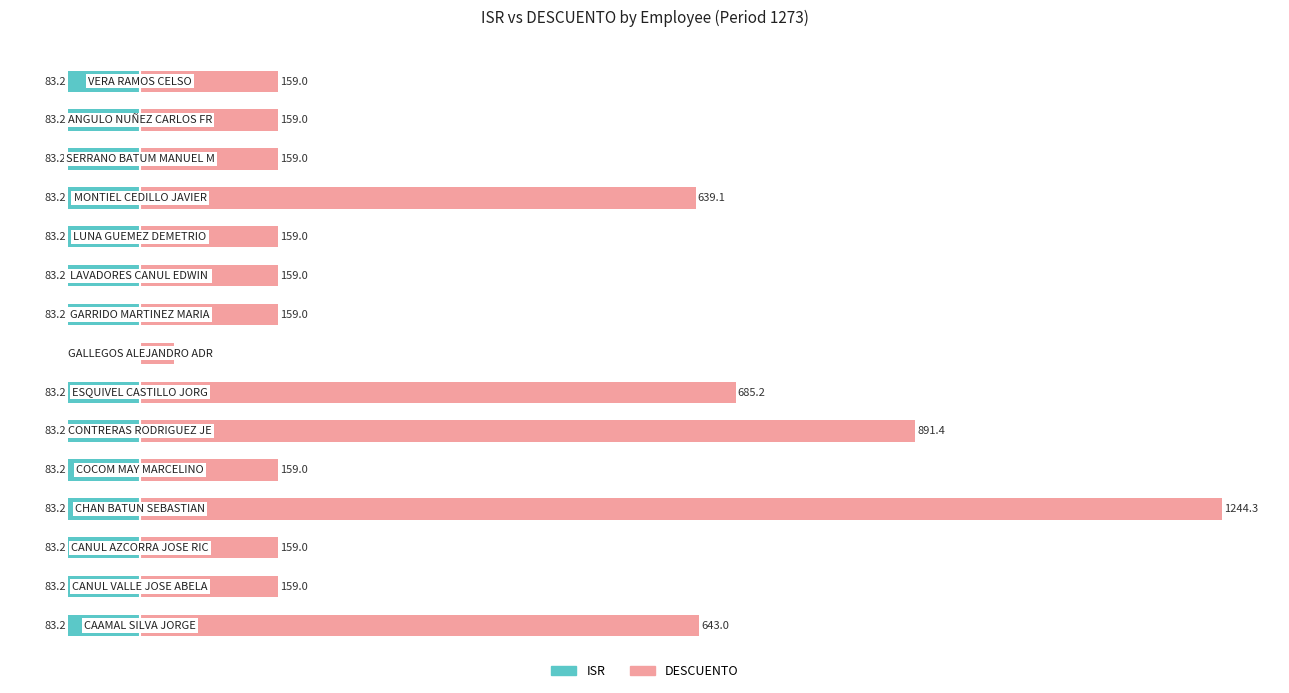

What is the approximate value of DESCUENTO at 10?

159.0